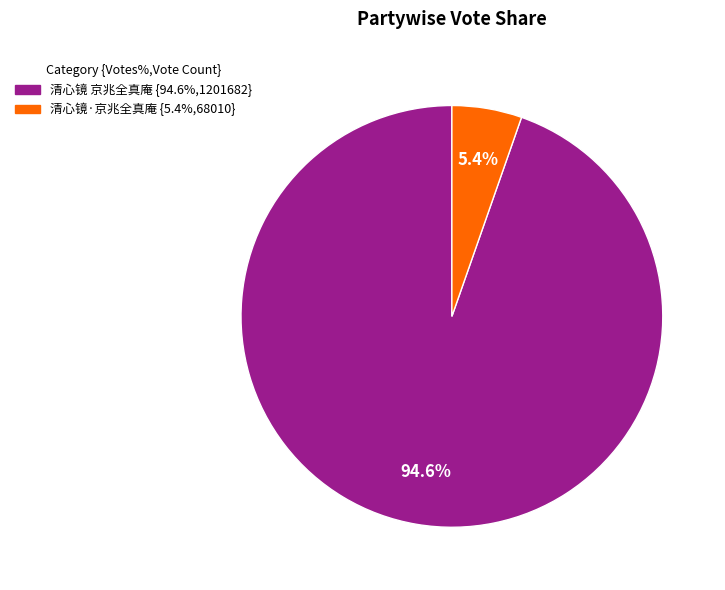

What percentage is the 清心镜 京兆全真庵 slice, to the nearest percent?

95%